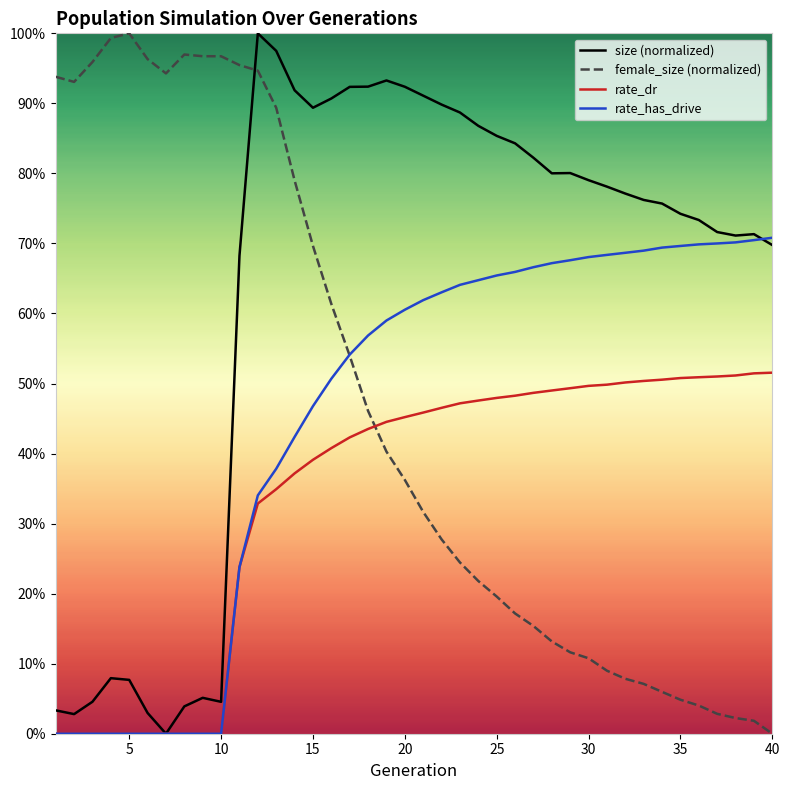

Does the chart have visible grid lines?

No